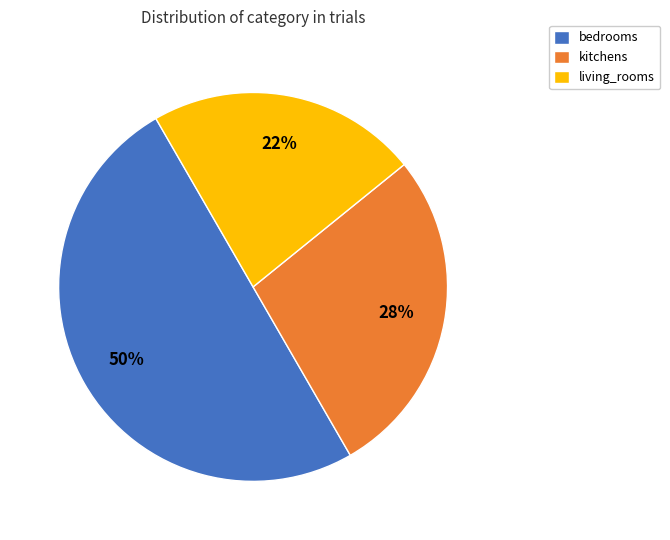

To the nearest percent, what portion does kitchens represent?

28%